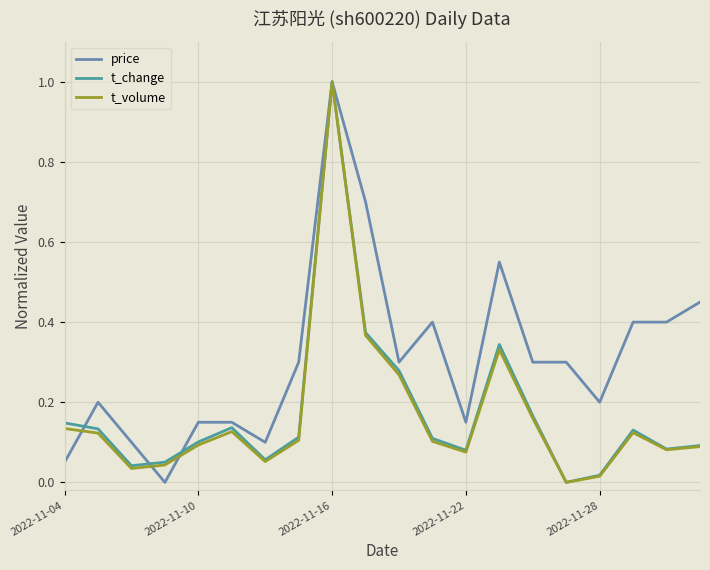

What is the difference between the maximum and minimum values in the t_change series?

1.0